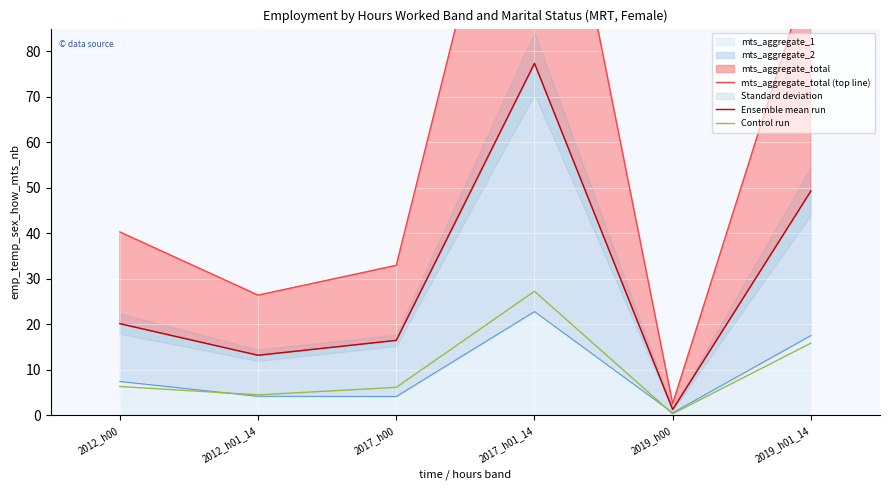

What is the sum of the Ensemble mean run values at 2019_h00 and 2012_h01_14?

14.5